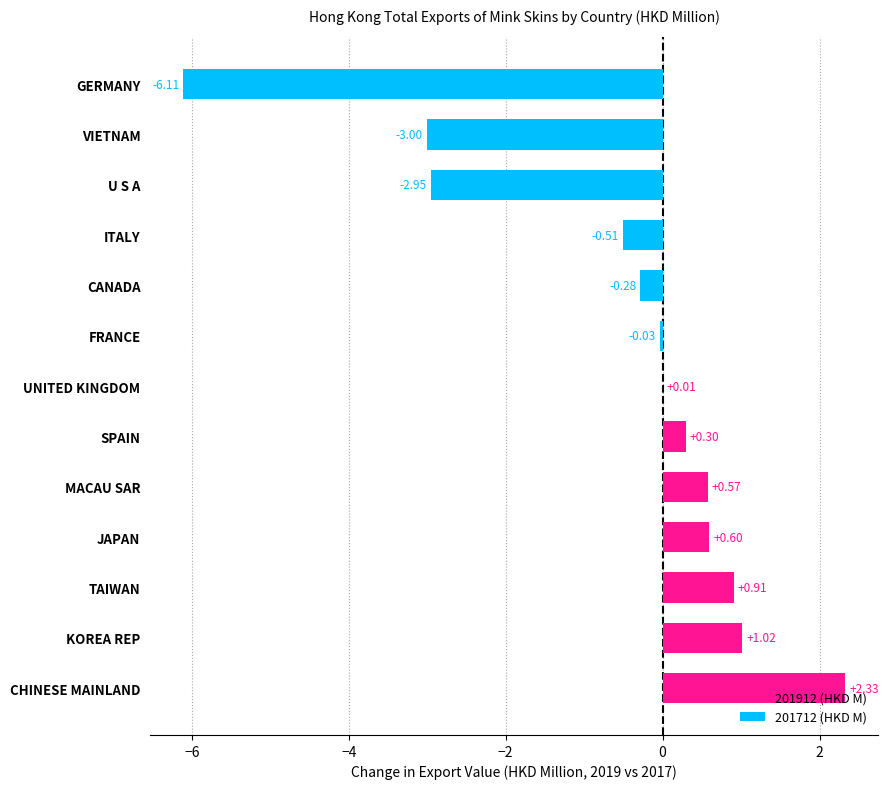

What is the change in value from CHINESE MAINLAND to VIETNAM?

-5.3